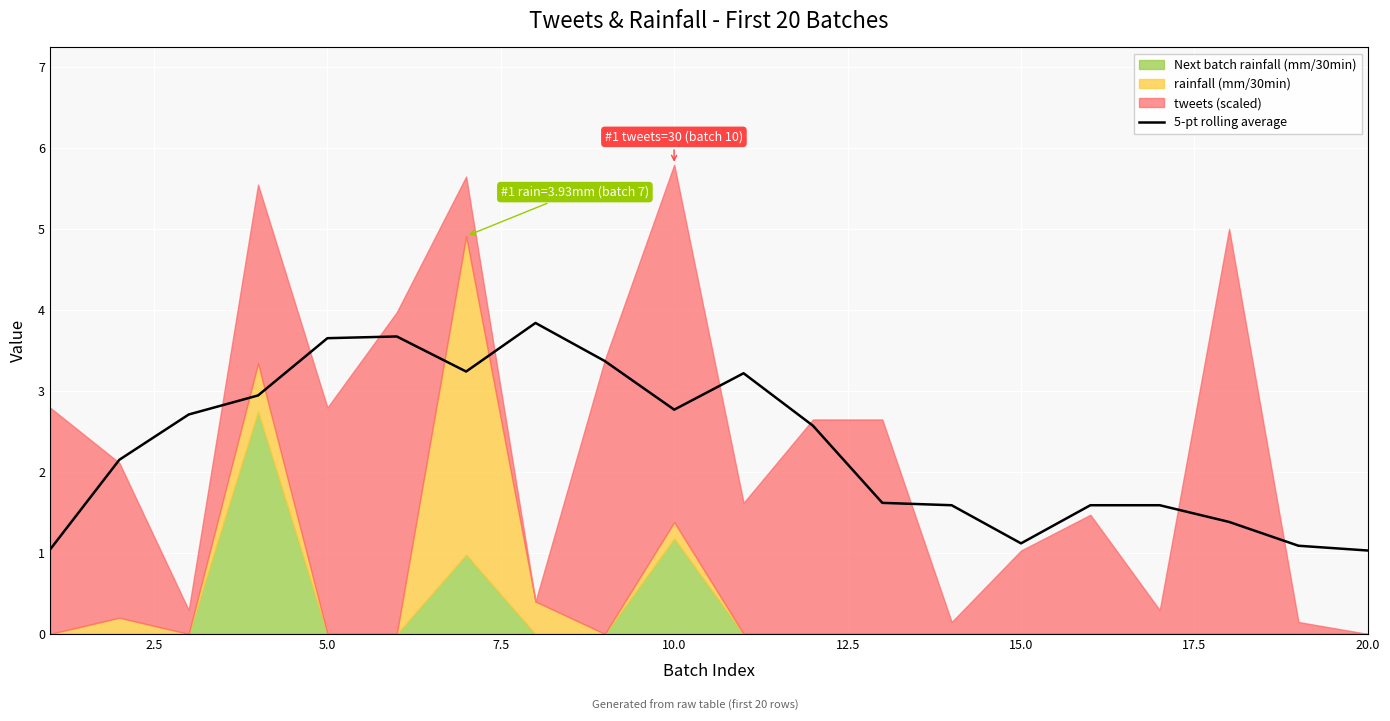

The 5-pt rolling average series shows 2.0 at 15.0. True or false?

False